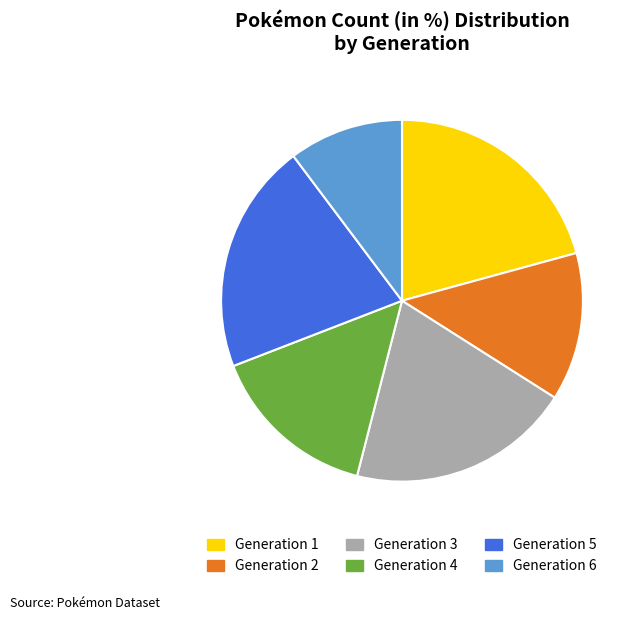

Combined, do Generation 2 and Generation 1 account for over 50%?

No